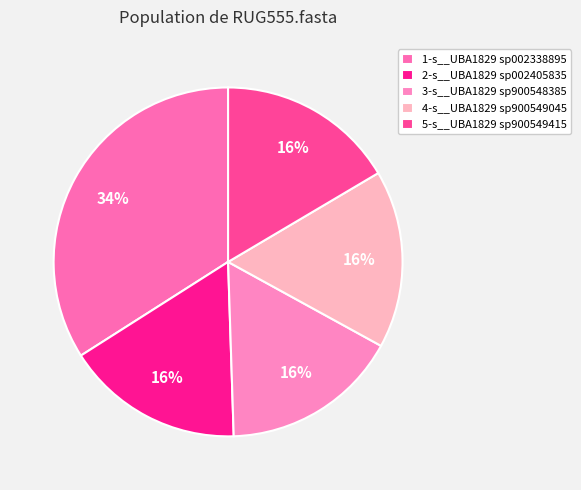

What percentage is the 1-s__UBA1829 sp002338895 slice, to the nearest percent?

34%